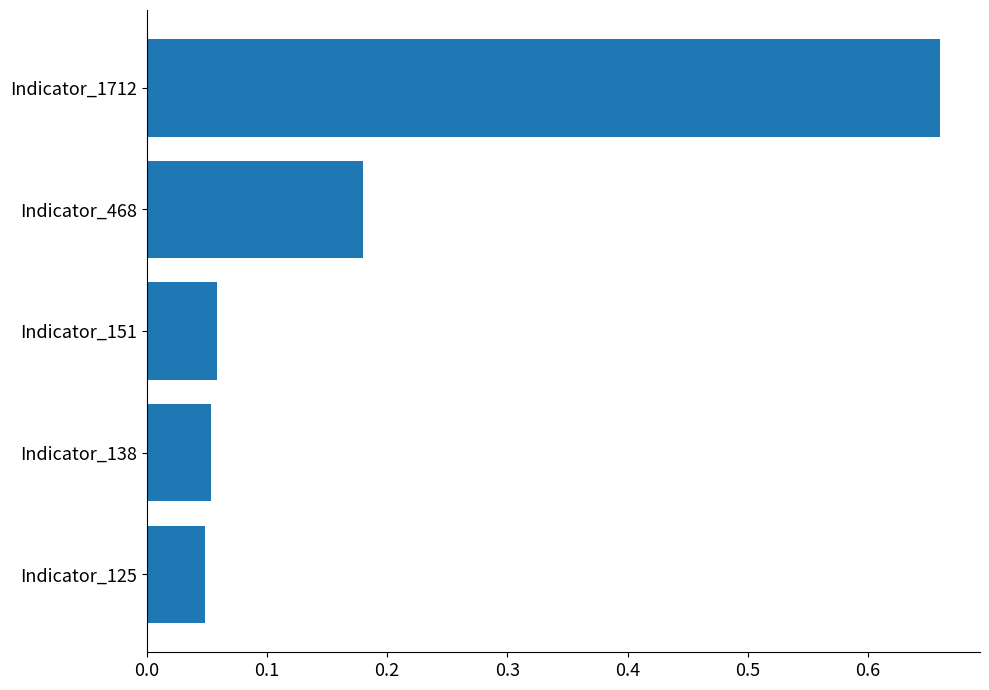

Between Indicator_125 and Indicator_1712, which is larger?

Indicator_1712